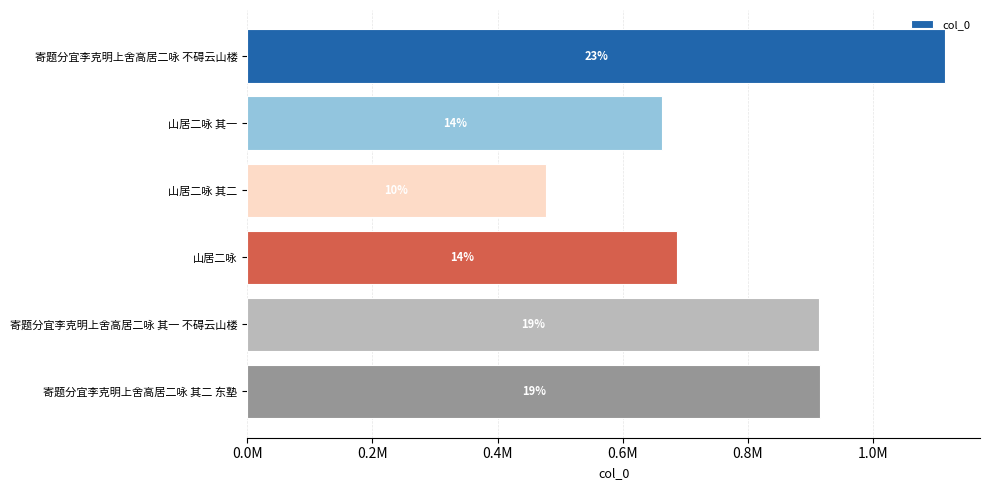

How many bars are there in total?

6